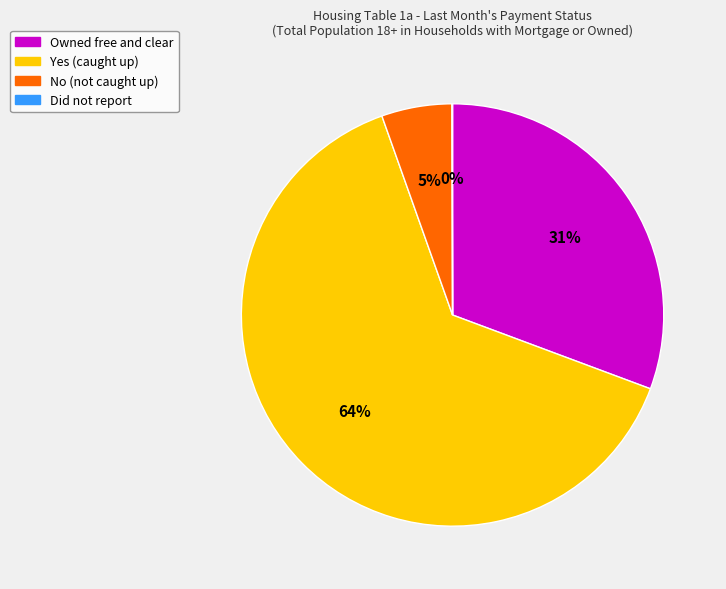

Which category has the biggest portion of the pie?

Yes (caught up)